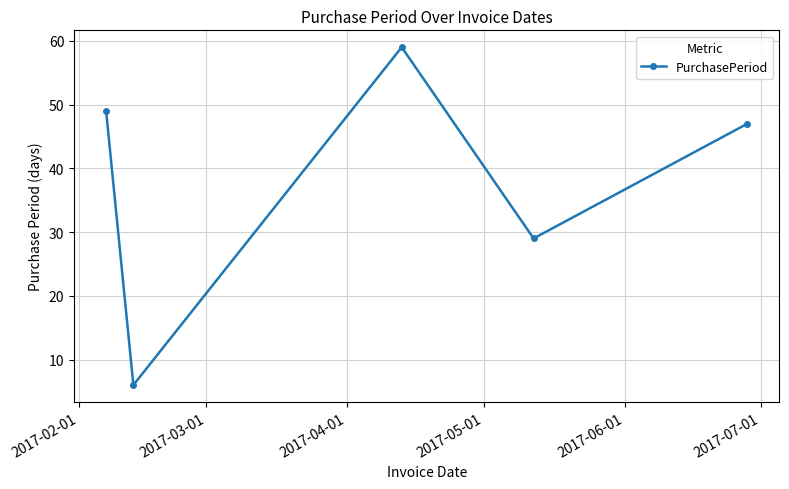

How many data points are less than 47?

2